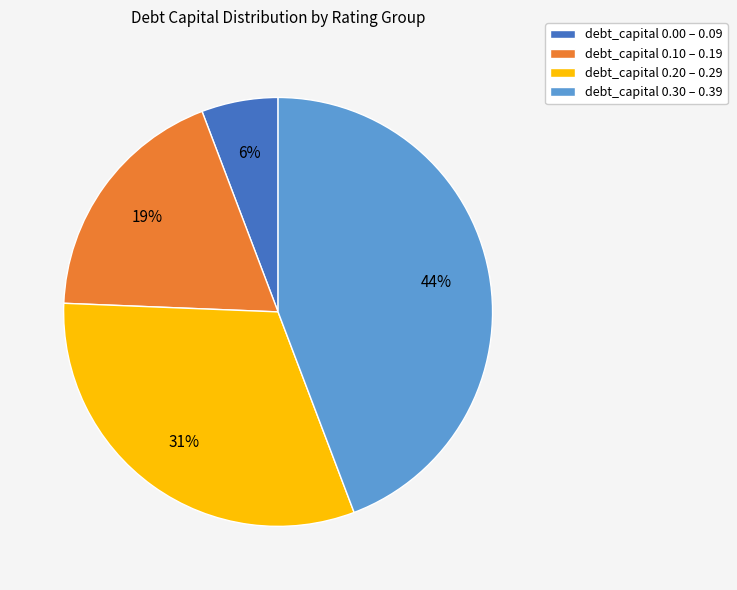

Which has a higher value, debt_capital 0.10 – 0.19 or debt_capital 0.20 – 0.29?

debt_capital 0.20 – 0.29